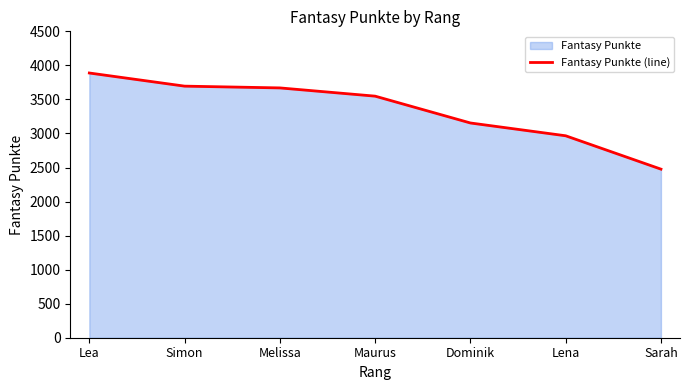

List the labels in order of value, largest first.

Lea, Simon, Melissa, Maurus, Dominik, Lena, Sarah